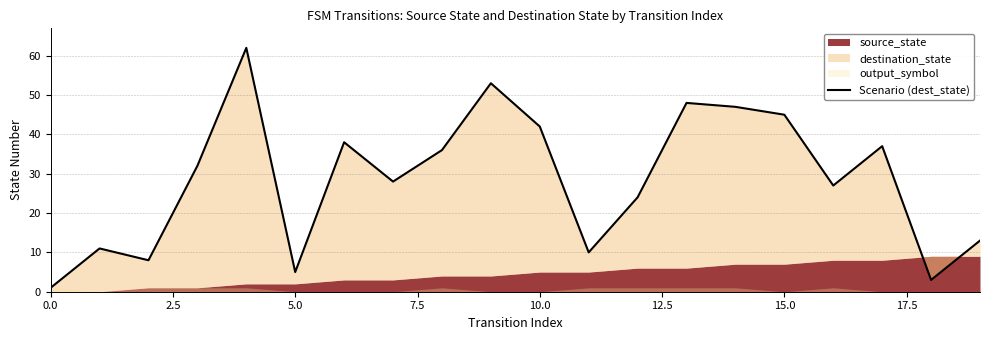

What is the label of the 11th point from the right?

9